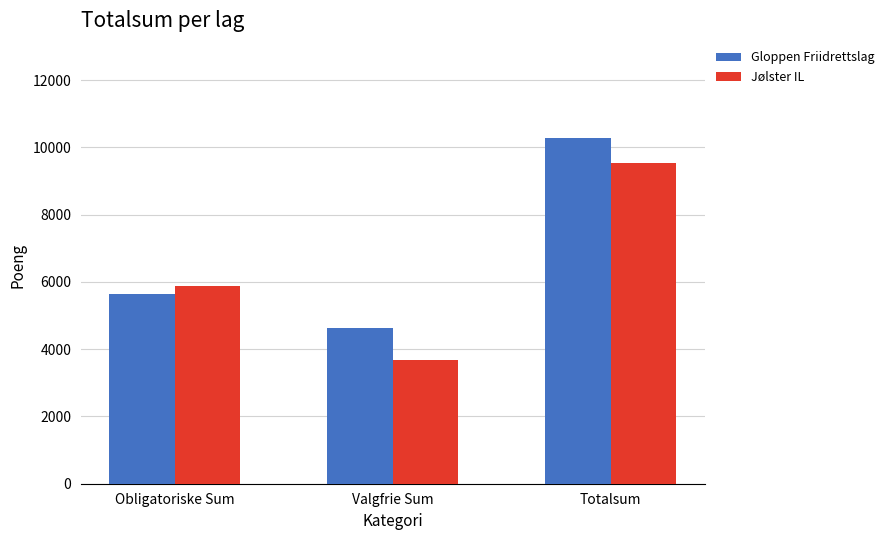

Reading left to right, what are all the values shown in this chart?

Gloppen Friidrettslag: 5652	4620	10272
Jølster IL: 5879	3669	9548